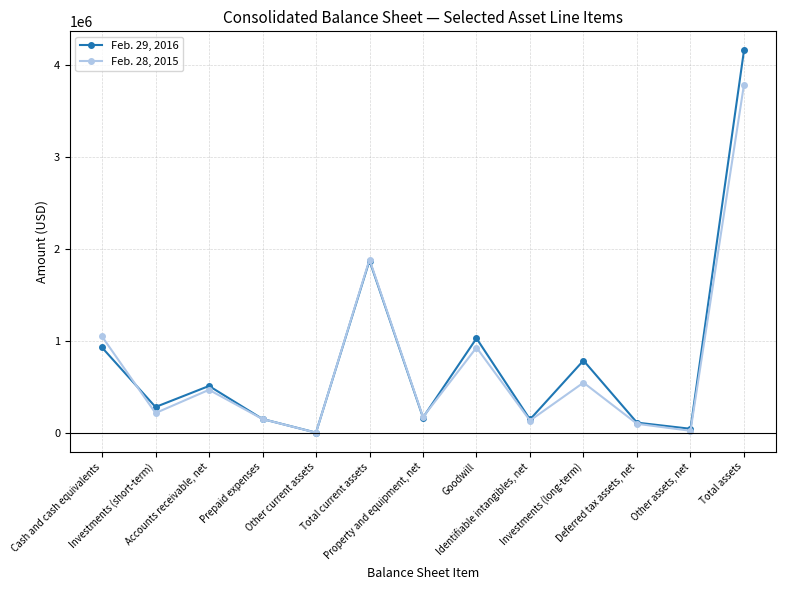

Between which two adjacent categories do Feb. 28, 2015 and Feb. 29, 2016 first intersect?

Cash and cash equivalents and Investments (short-term)